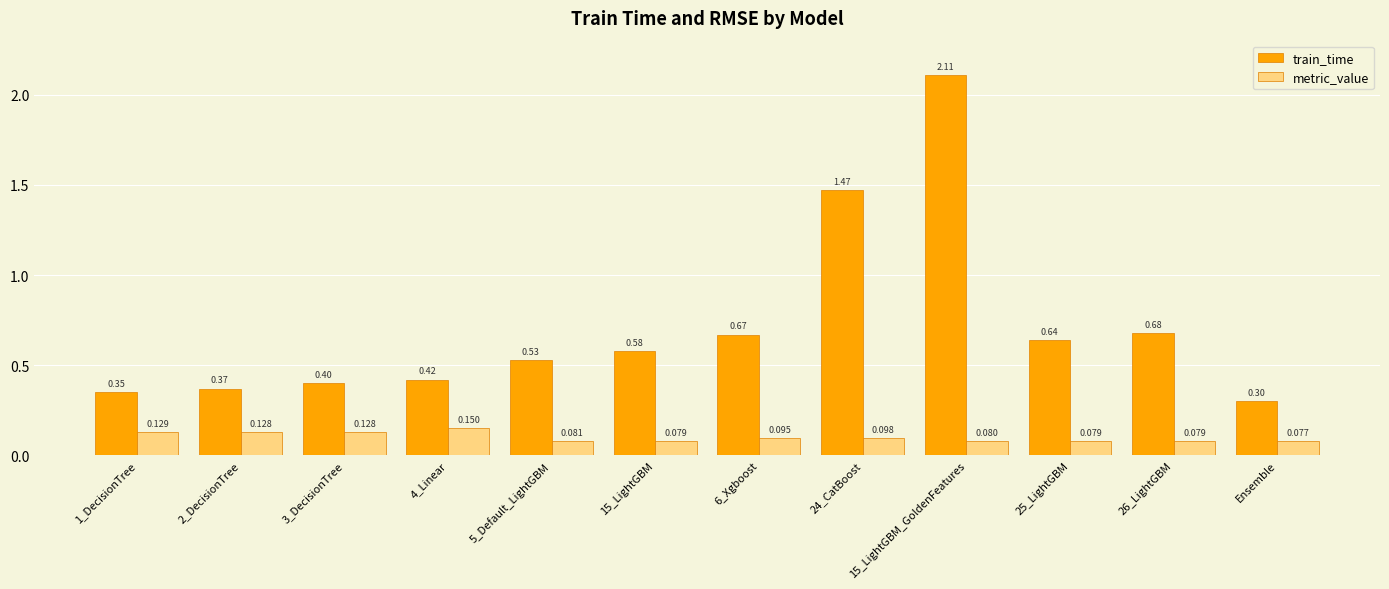

Which series has the largest range (max minus min)?

train_time